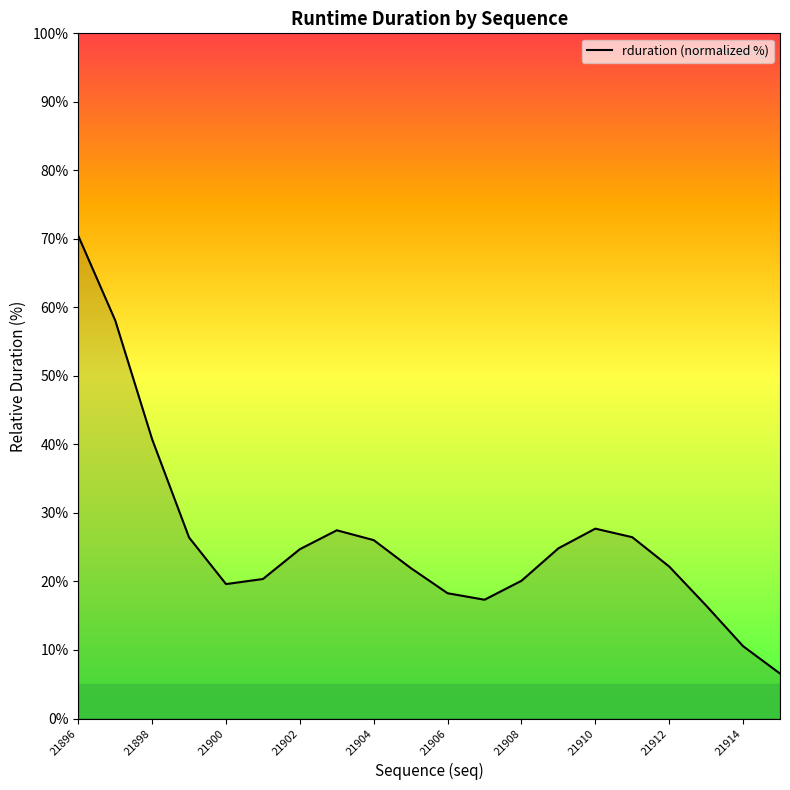

What is the minimum value shown in the chart?

6.6